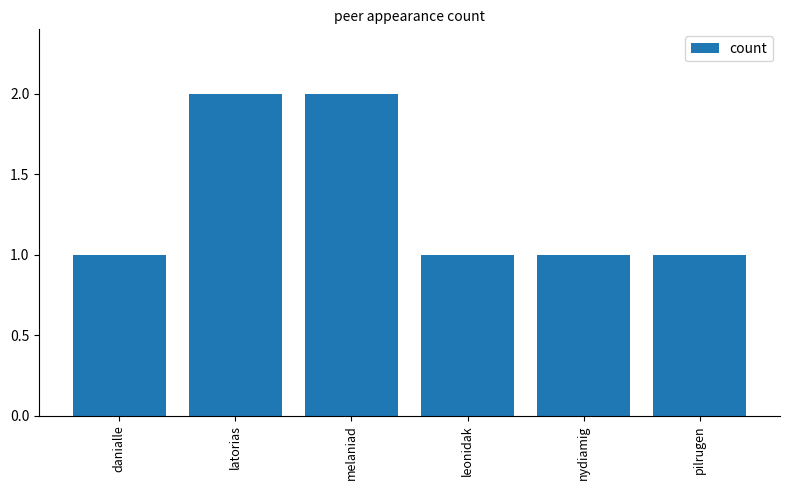

What is the difference between the maximum and second lowest values?

1